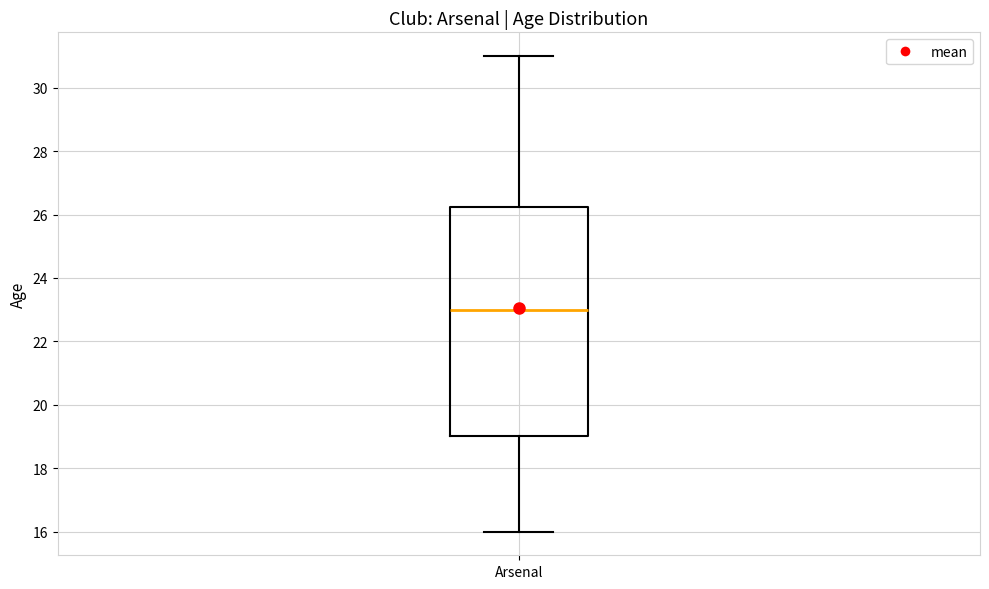

Read this box plot against the y-axis: the position of the median line, the range covered by the box, and the ends of both whiskers. The values are not printed on the chart, so give them approximately, as read against the axis.

median 23.0, box 19.0 to 26.2, whiskers 16.0 to 31.0